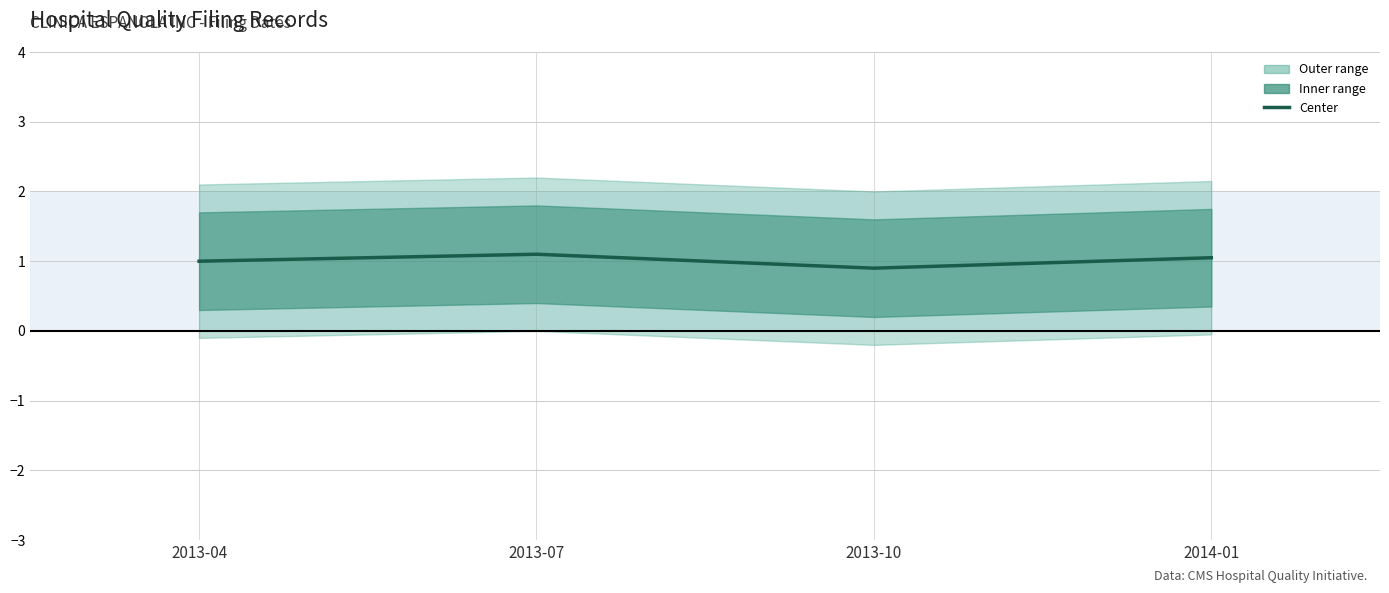

At which category does the data reach its first local peak?

2013-07